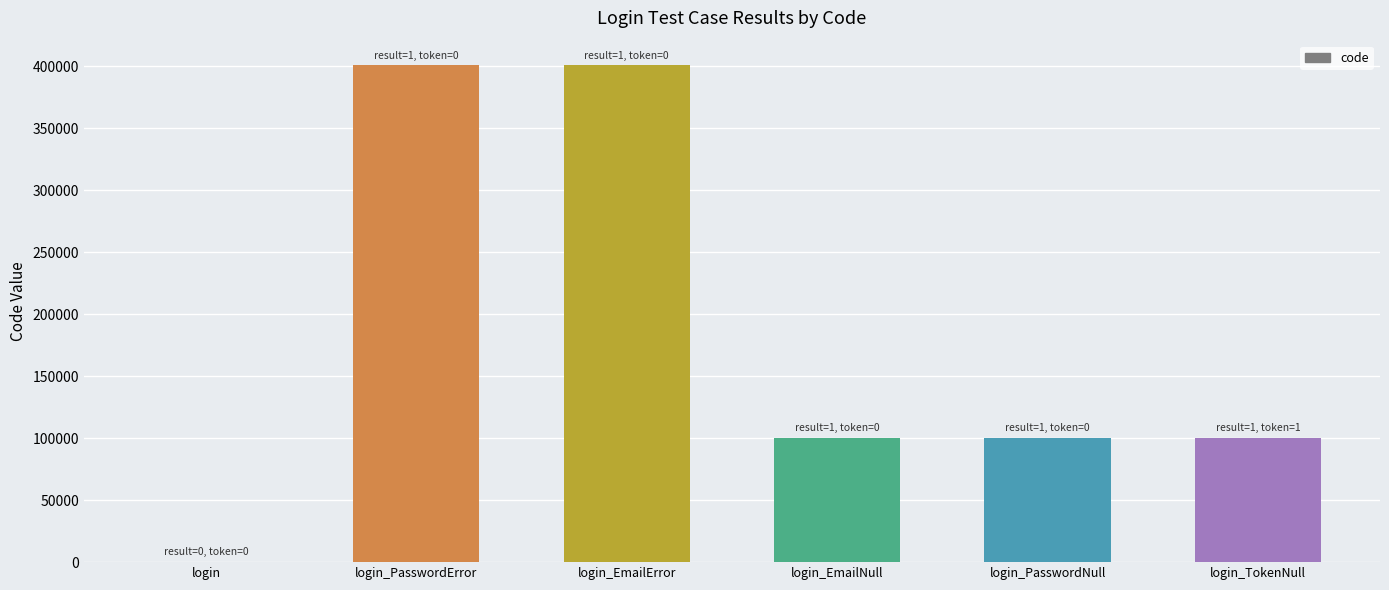

What is the greatest value displayed?

400504